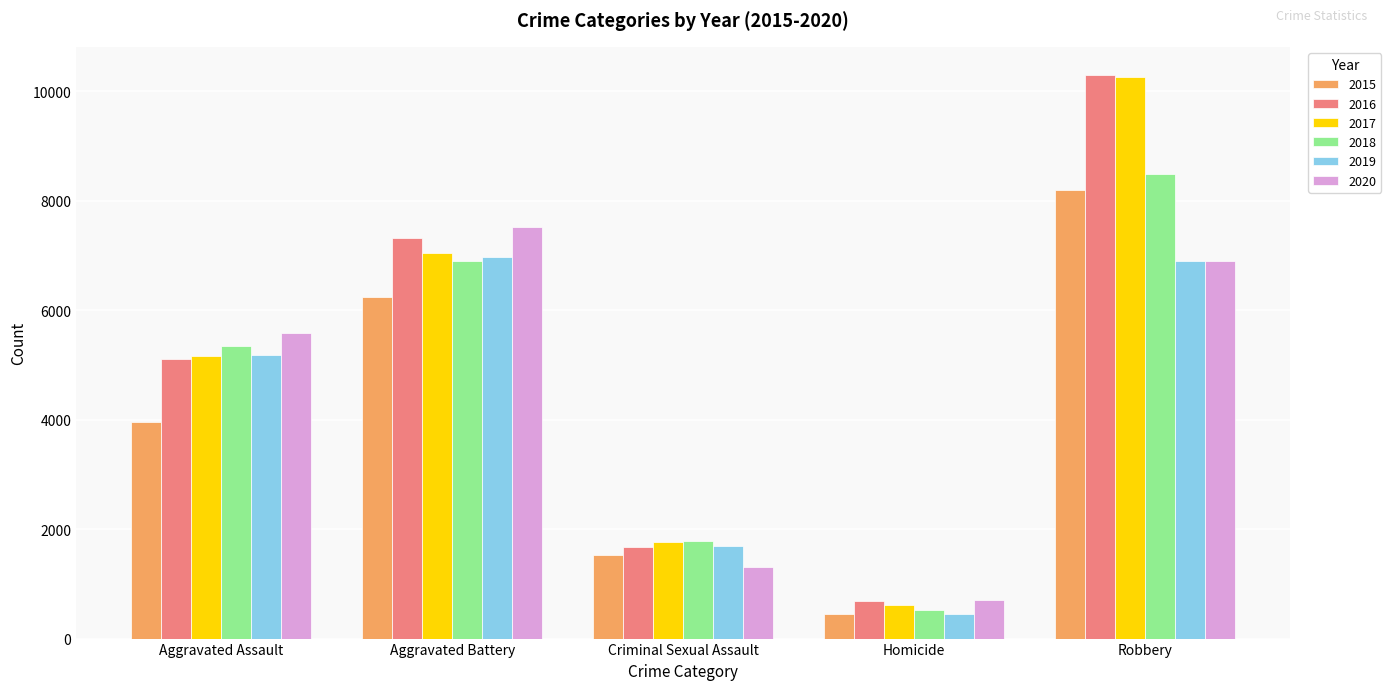

The 2016 series shows 10295 at Robbery. True or false?

True